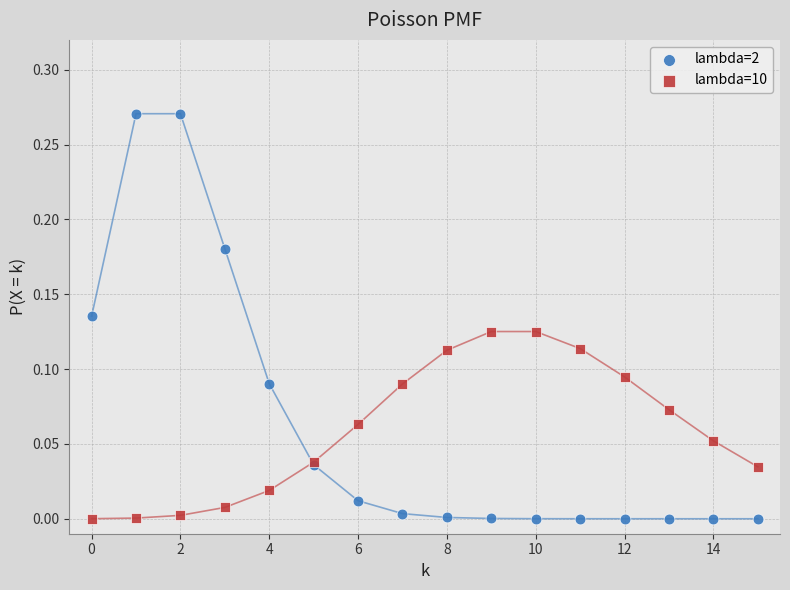

Which series contains the highest Y value?

lambda=2